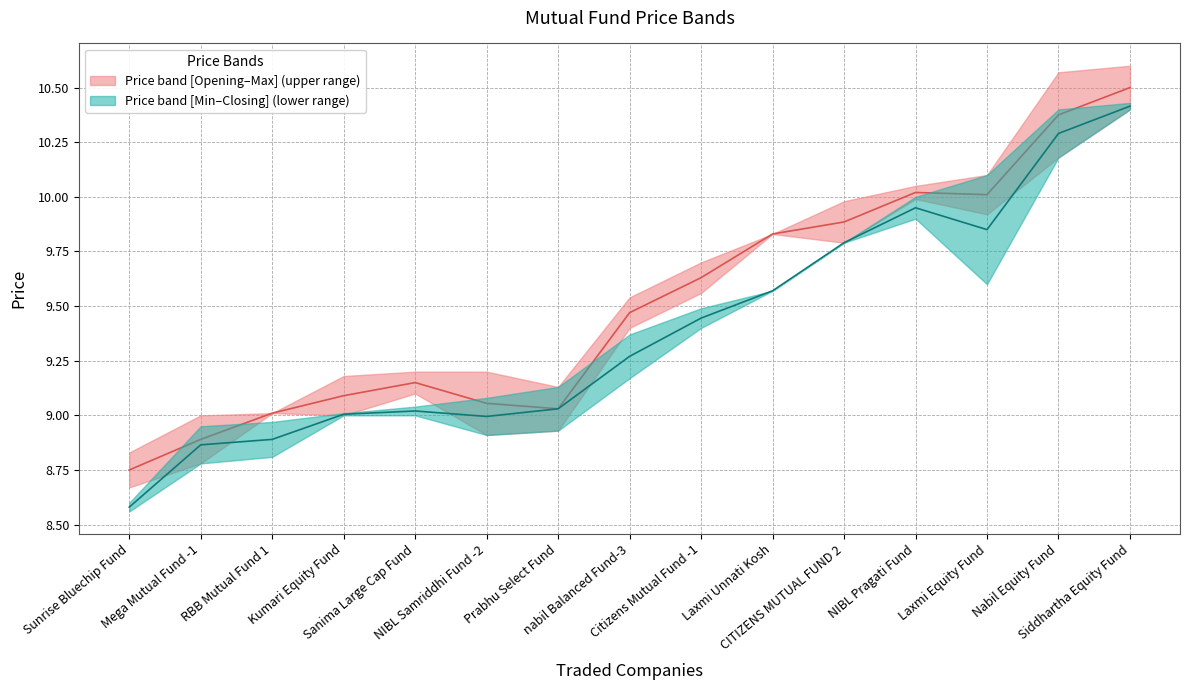

The Closing Price (median band 1) series shows 10.0 at Laxmi Equity Fund. True or false?

True